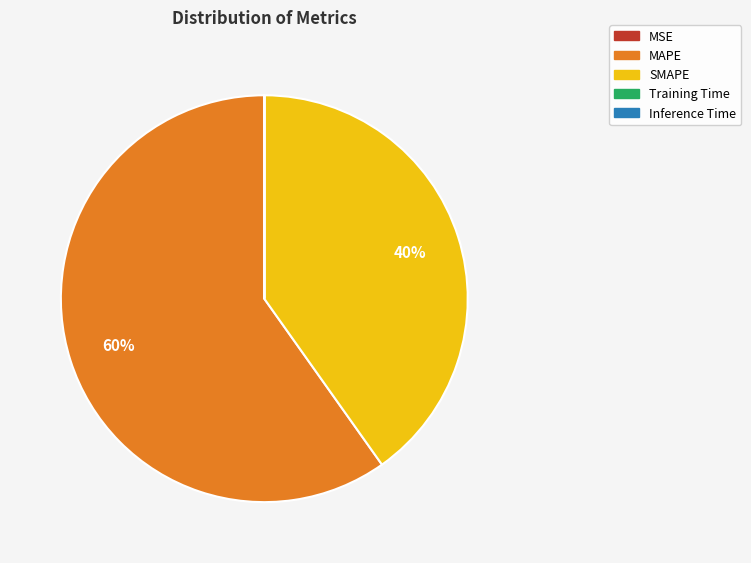

Is it true that SMAPE is 46% of the pie?

False